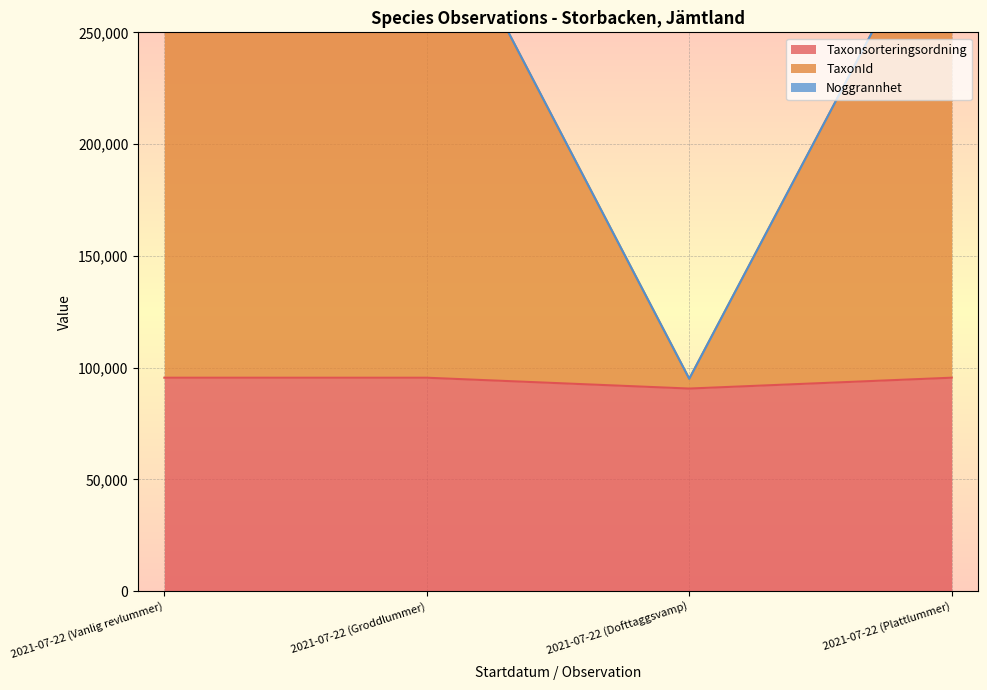

At 2021-07-22 (Dofttaggsvamp), list the series in order from largest to smallest.

Noggrannhet, TaxonId, Taxonsorteringsordning